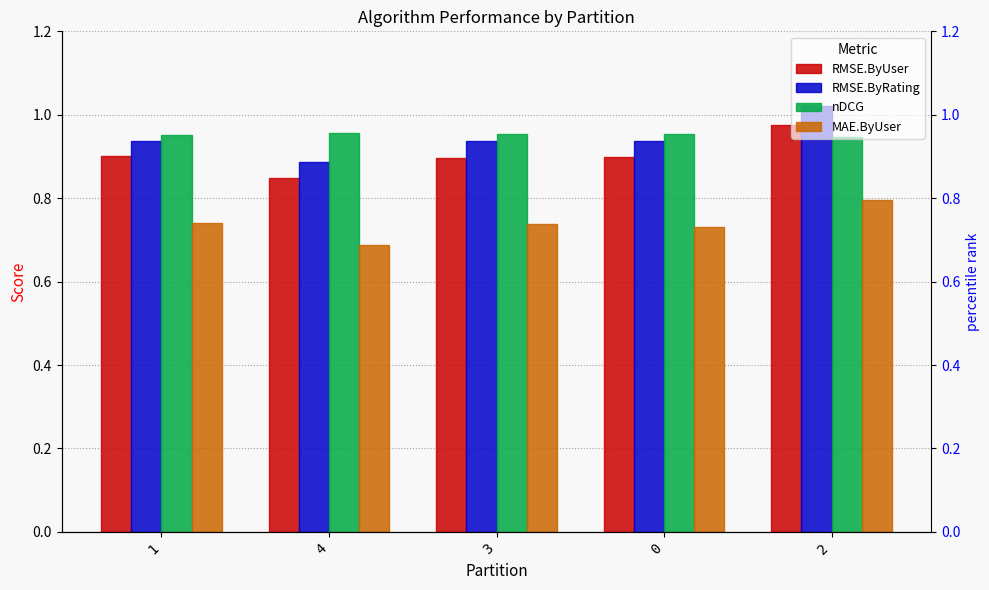

What is the minimum value shown in the chart?

0.7